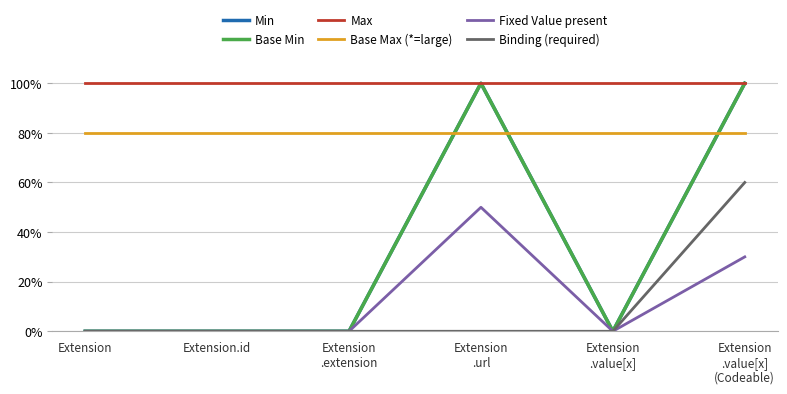

In Min, how many points are lower than both neighbors (excluding endpoints)?

1